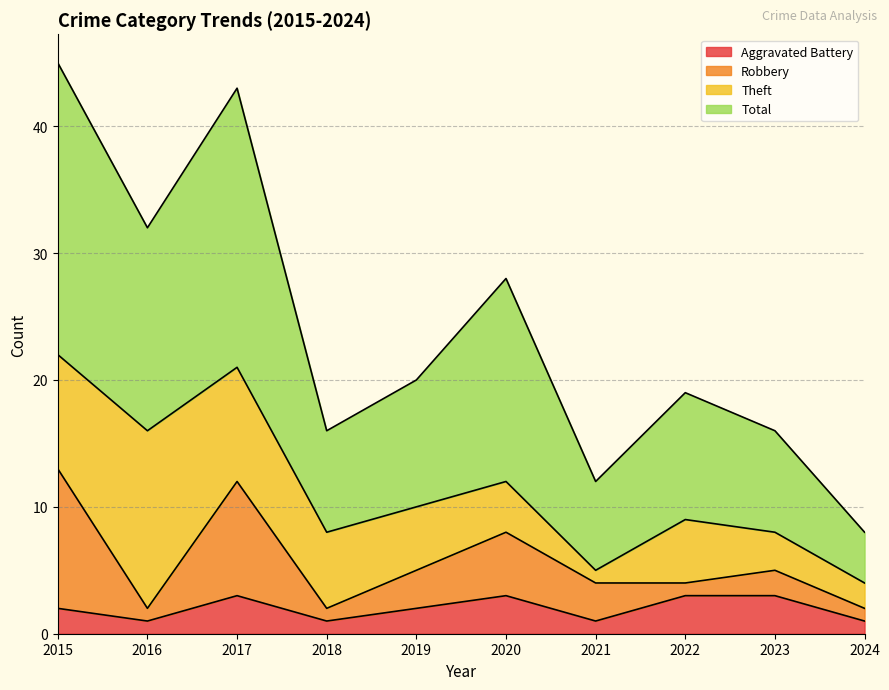

How many data points in Aggravated Battery are less than 2?

4